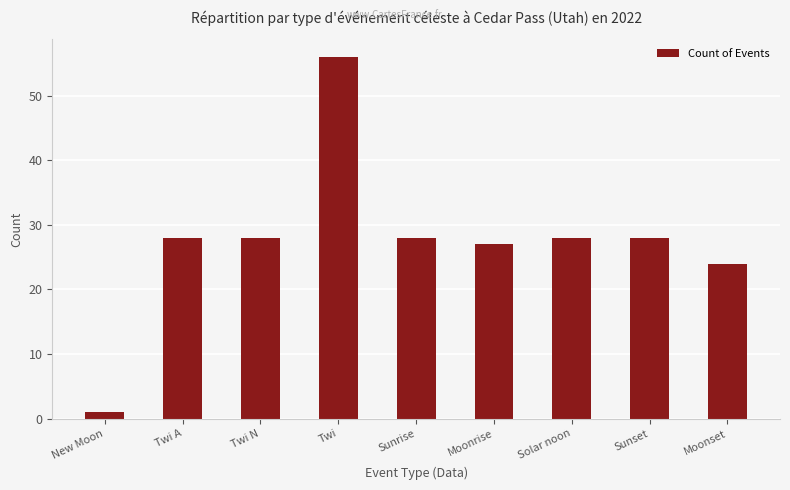

Which has a higher value, Twi A or Moonset?

Twi A